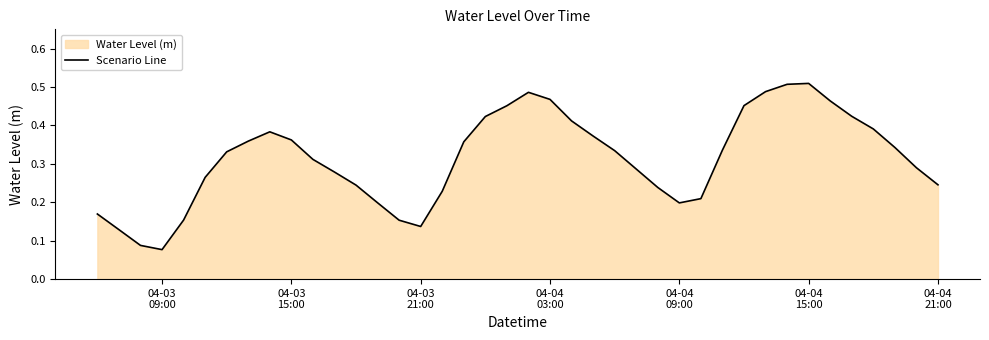

How many points are higher than both their immediate neighbors (excluding endpoints)?

3